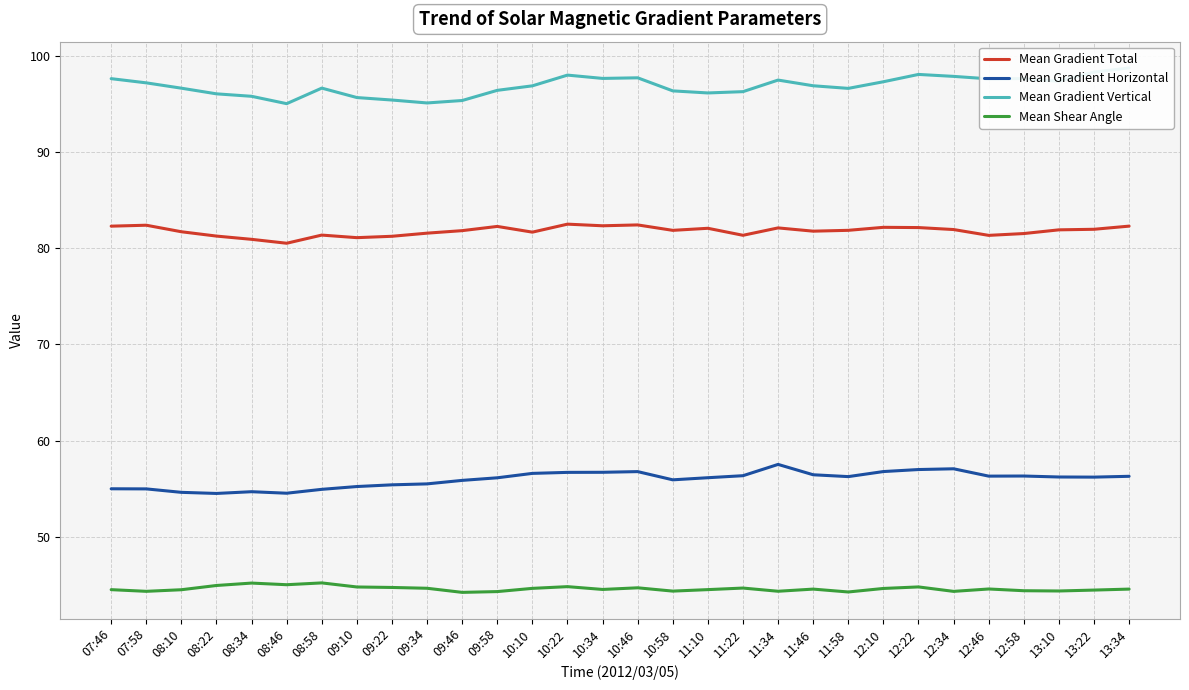

Reading left to right, transcribe all the data shown in this chart.

Mean Gradient Total: 82.3	82.4	81.7	81.3	80.9	80.5	81.4	81.1	81.2	81.6	81.8	82.3	81.7	82.5	82.3	82.4	81.9	82.1	81.3	82.1	81.8	81.9	82.2	82.1	81.9	81.3	81.5	81.9	82.0	82.3
Mean Gradient Horizontal: 55.0	55.0	54.6	54.5	54.7	54.6	55.0	55.2	55.4	55.5	55.9	56.2	56.6	56.7	56.7	56.8	55.9	56.2	56.4	57.5	56.5	56.3	56.8	57.0	57.1	56.3	56.3	56.2	56.2	56.3
Mean Gradient Vertical: 97.6	97.2	96.6	96.0	95.8	95.0	96.6	95.7	95.4	95.1	95.3	96.4	96.9	98.0	97.6	97.7	96.3	96.1	96.3	97.5	96.9	96.6	97.3	98.1	97.8	97.6	97.6	97.3	98.3	98.7
Mean Shear Angle: 44.5	44.4	44.5	45.0	45.2	45.0	45.2	44.8	44.8	44.7	44.3	44.3	44.7	44.8	44.6	44.7	44.4	44.5	44.7	44.4	44.6	44.3	44.7	44.8	44.4	44.6	44.4	44.4	44.5	44.6